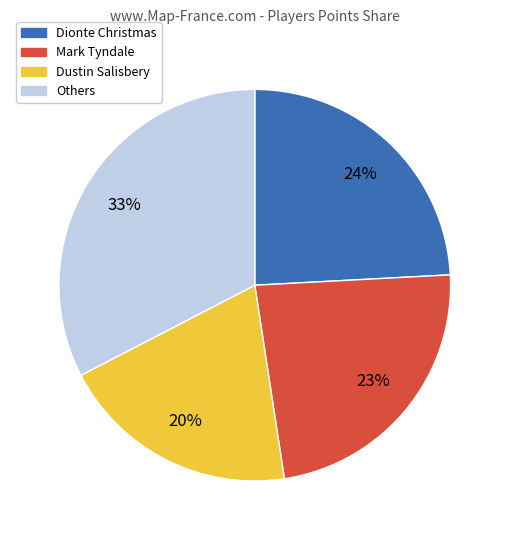

To the nearest percent, what is the difference between the largest and smallest slice percentages?

13%